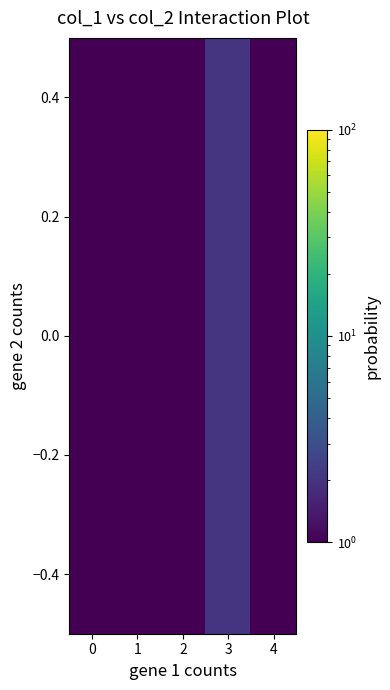

Reading right to left, list all the values displayed in this chart.

1.0	2.0	1.0	1.0	1.0